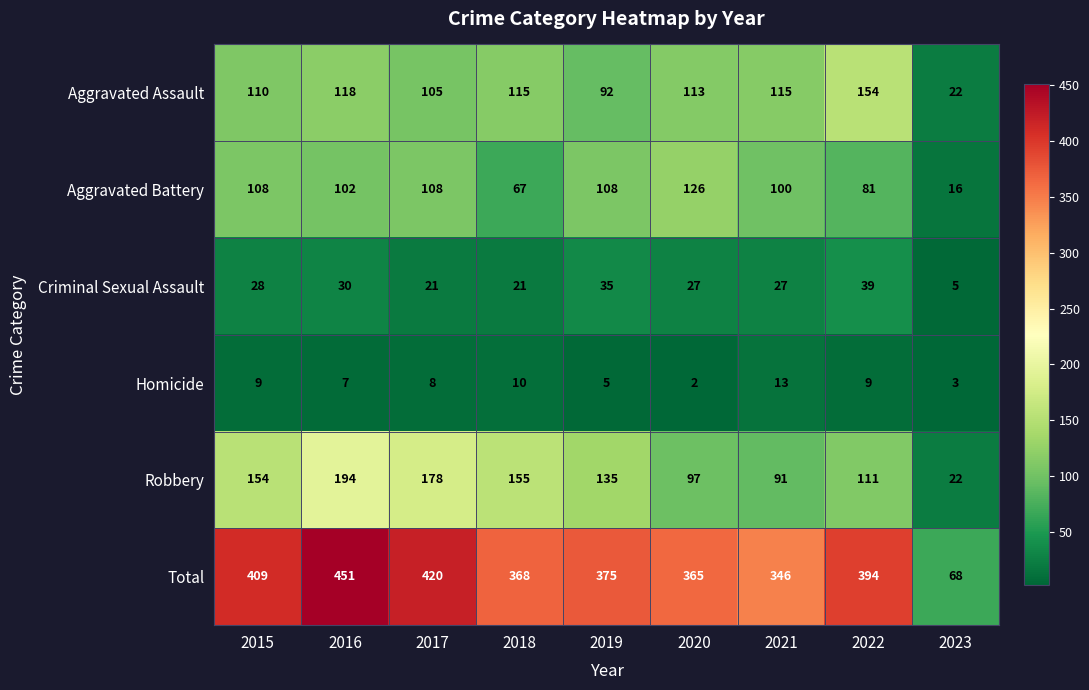

Which series changed the most between 2015 and 2023?

Total